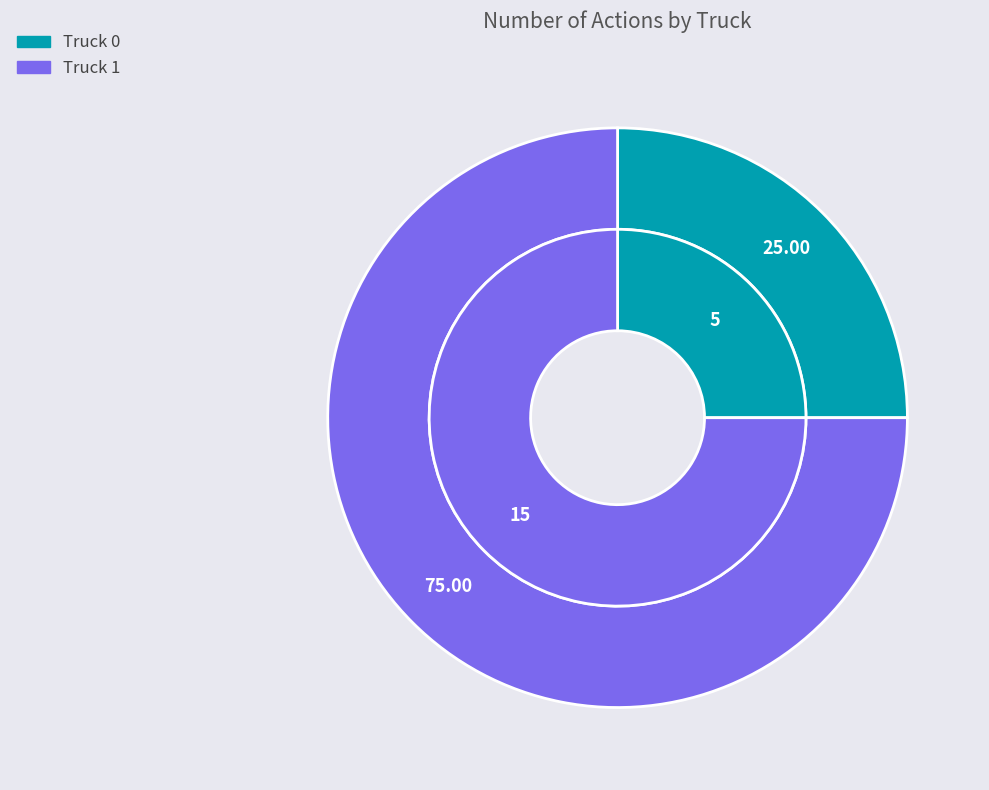

How many slices are in this pie chart?

2